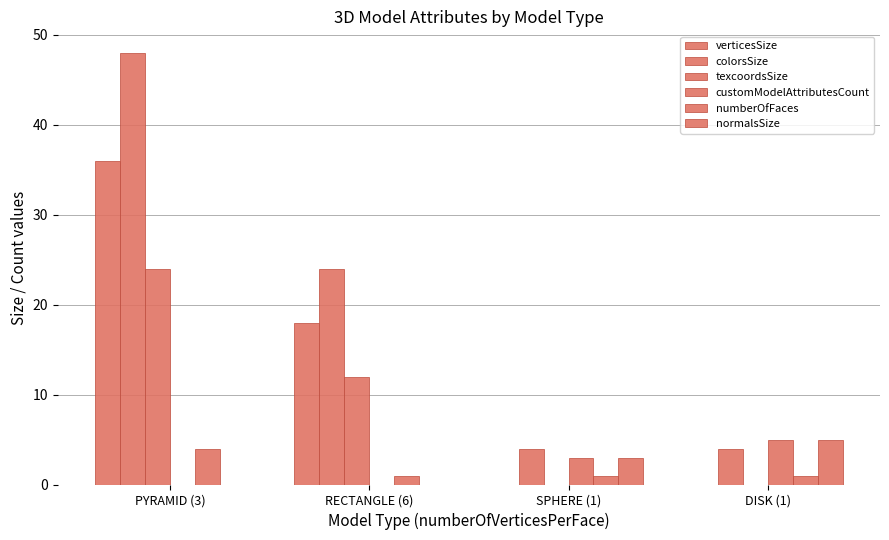

Reading left to right, extract all data points from this chart.

verticesSize: 36	18	0	0
colorsSize: 48	24	4	4
texcoordsSize: 24	12	0	0
customModelAttributesCount: 0	0	3	5
numberOfFaces: 4	1	1	1
normalsSize: 0	0	3	5